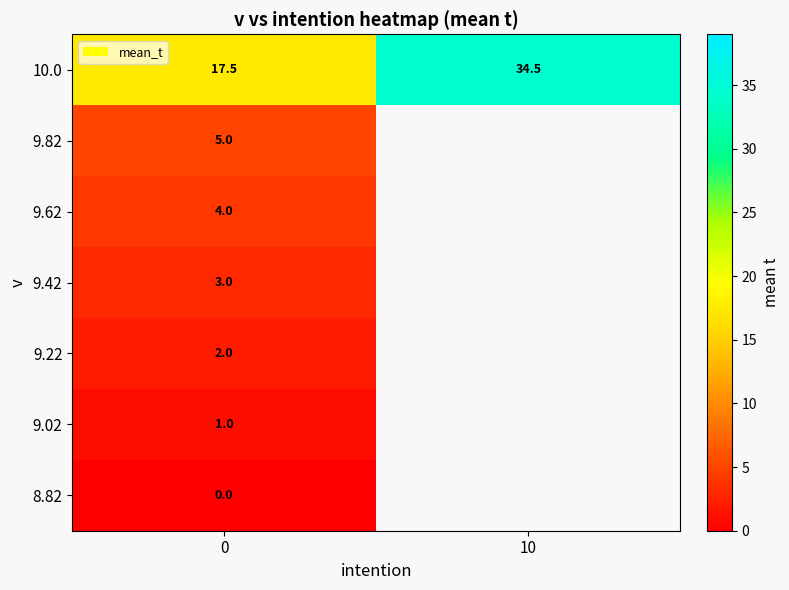

Count the number of categories in the chart.

2